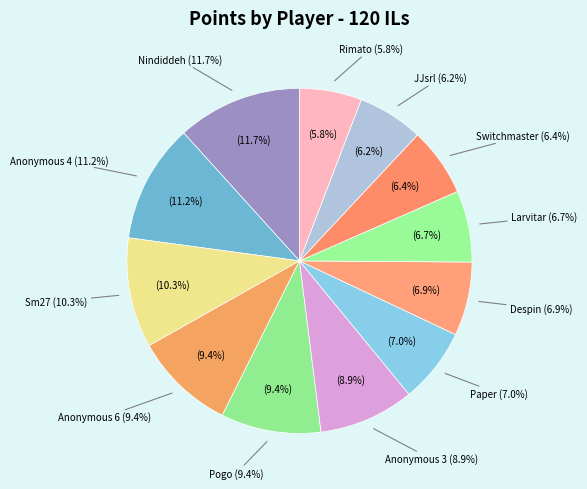

To the nearest percent, what percentage of the pie is Switchmaster?

6%